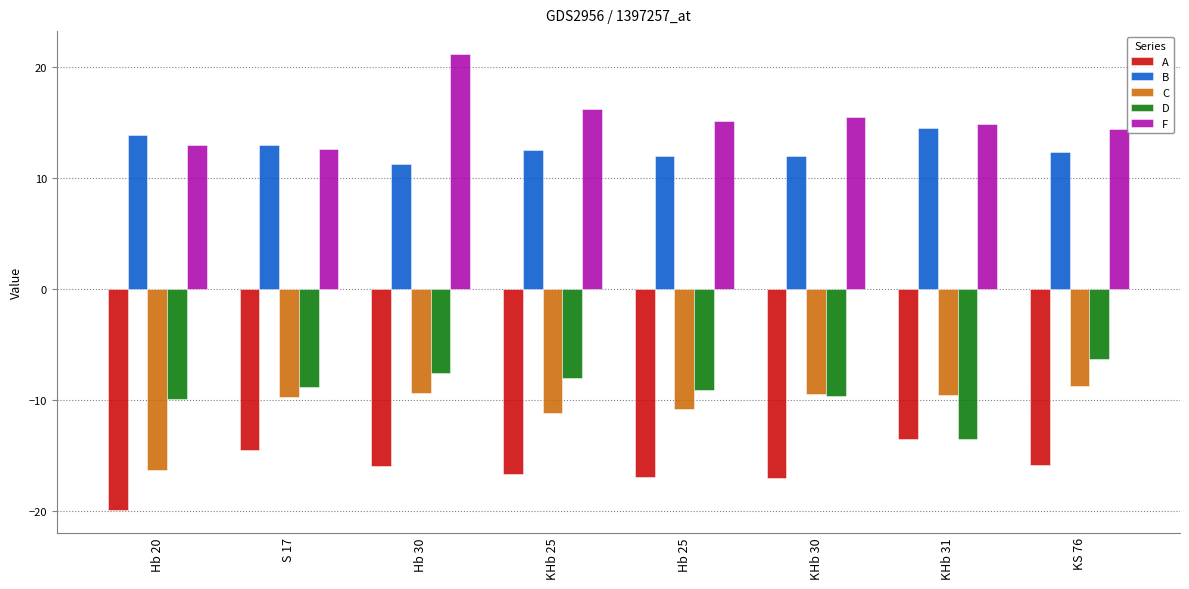

What is the lowest value of the D series?

-13.5